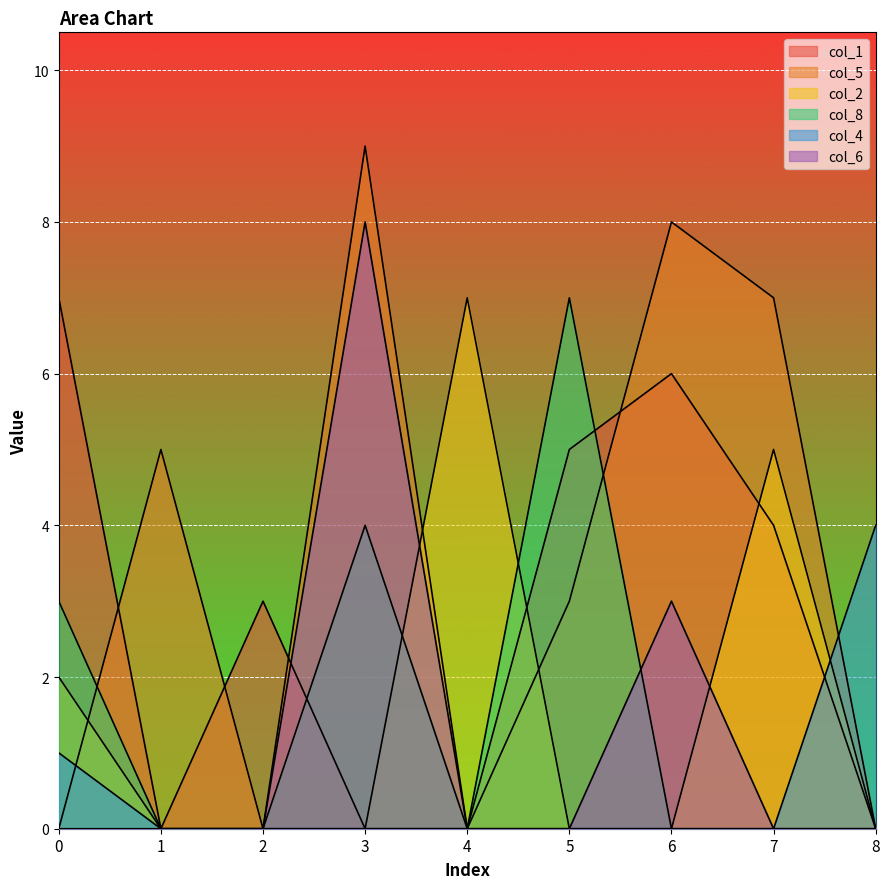

How many lines are shown in the chart?

6